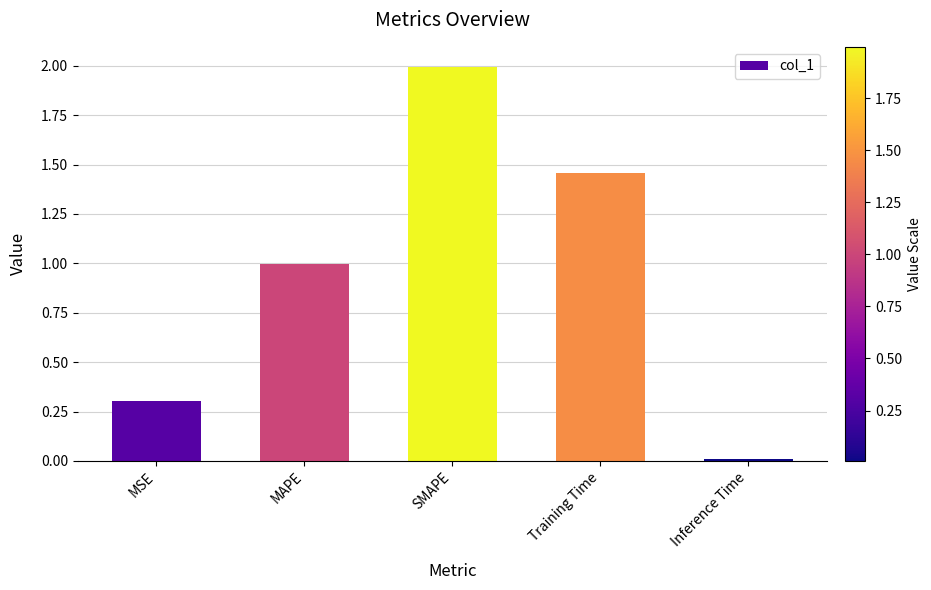

Rank the categories by value from lowest to highest.

Inference Time, MSE, MAPE, Training Time, SMAPE